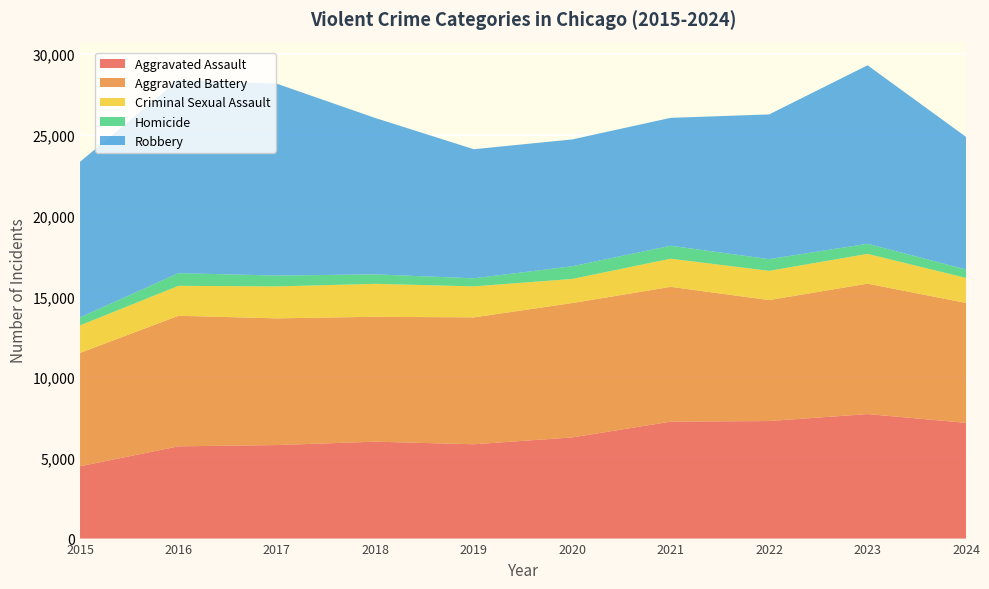

Reading left to right, list all the values displayed in this chart.

Aggravated Assault: 2015=4480	2016=5713	2017=5793	2018=6002	2019=5841	2020=6265	2021=7242	2022=7280	2023=7711	2024=7169
Aggravated Battery: 2015=7019	2016=8086	2017=7845	2018=7735	2019=7858	2020=8321	2021=8347	2022=7491	2023=8078	2024=7423
Criminal Sexual Assault: 2015=1705	2016=1854	2017=1979	2018=2039	2019=1921	2020=1493	2021=1744	2022=1810	2023=1844	2024=1551
Homicide: 2015=496	2016=786	2017=672	2018=588	2019=499	2020=787	2021=804	2022=725	2023=626	2024=525
Robbery: 2015=9638	2016=11960	2017=11880	2018=9681	2019=7995	2020=7855	2021=7920	2022=8963	2023=11053	2024=8211